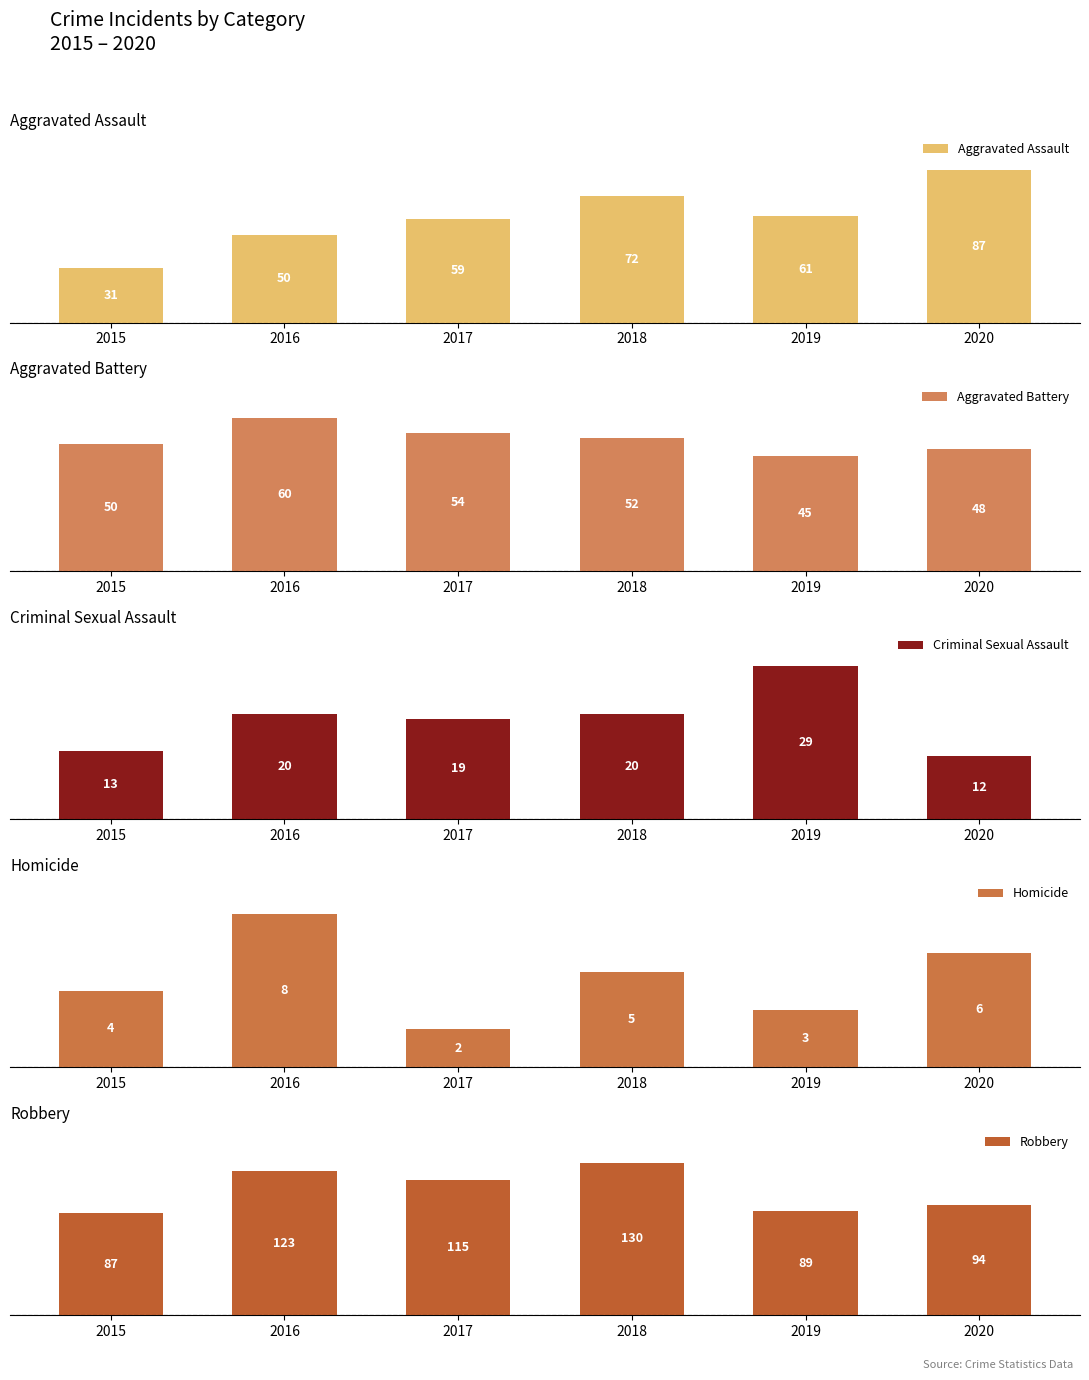

What is the lowest value of the Homicide series?

2